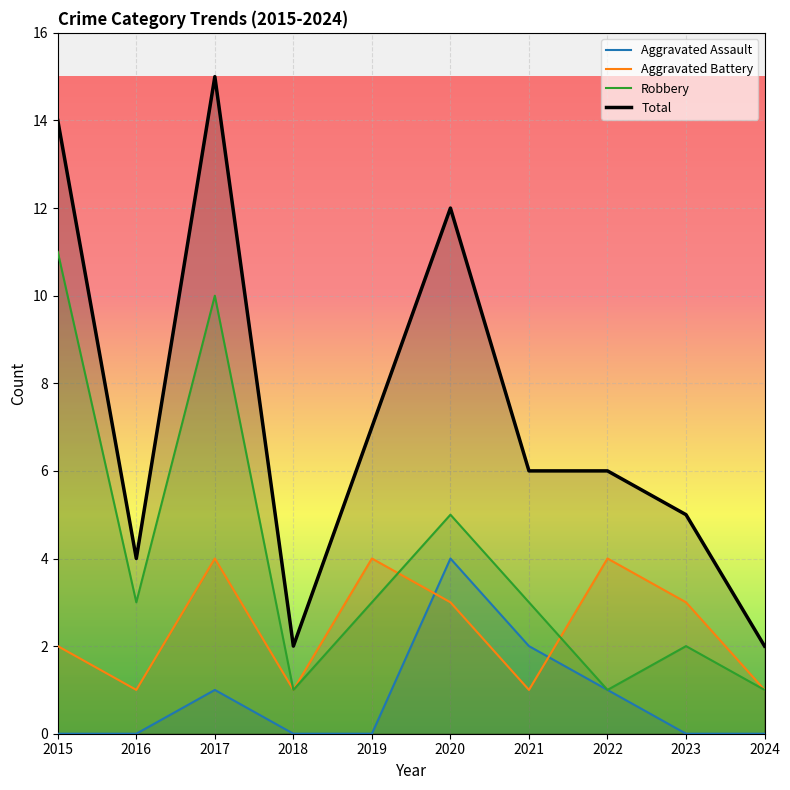

The value of Robbery at 2022 is 1. True or false?

True